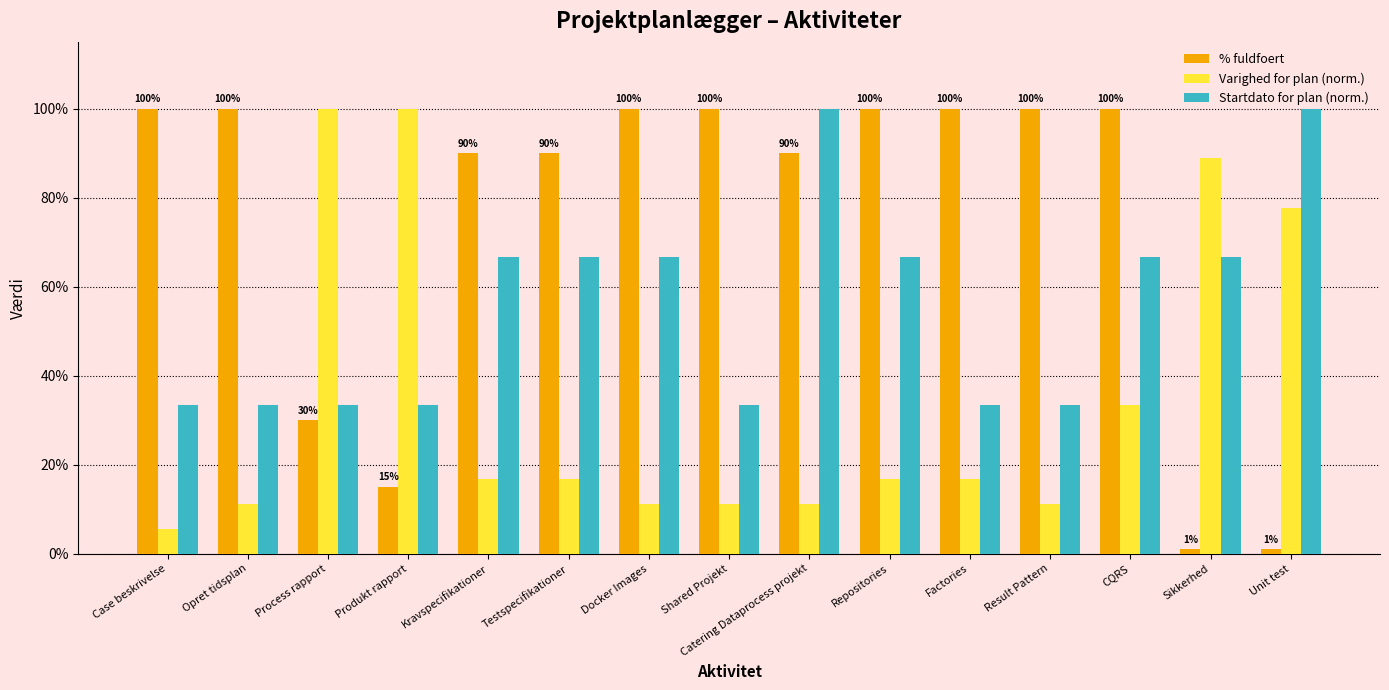

Which has a higher value, CQRS or Process rapport?

CQRS